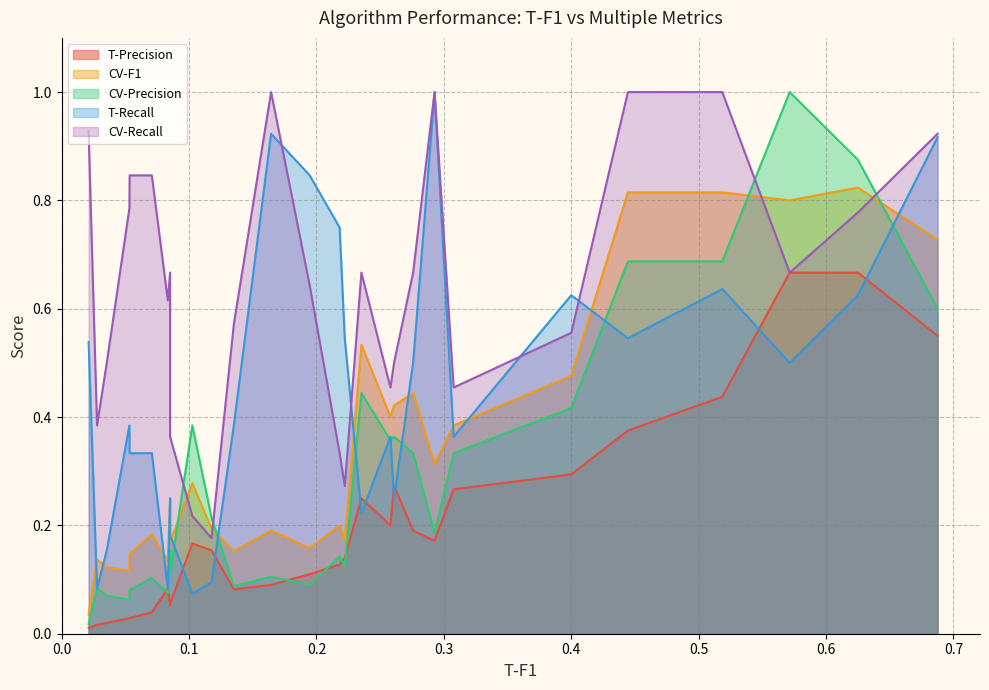

Where do T-Precision and CV-Precision first cross each other?

11 and 12